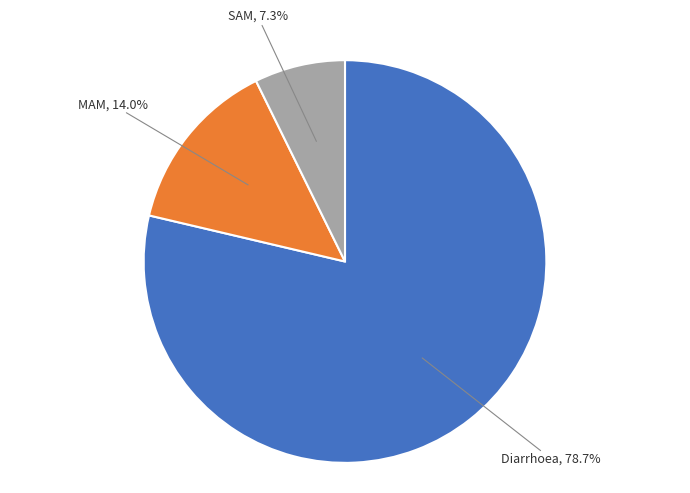

Rank the categories by value from lowest to highest.

SAM, MAM, Diarrhoea